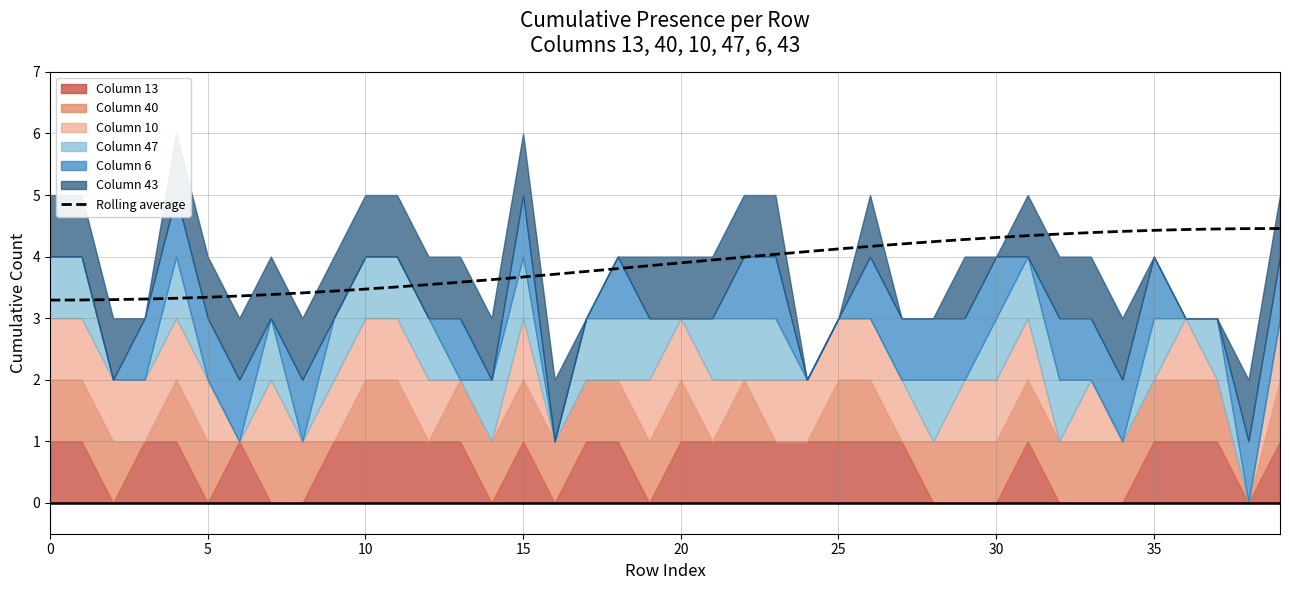

Does the chart have visible grid lines?

Yes